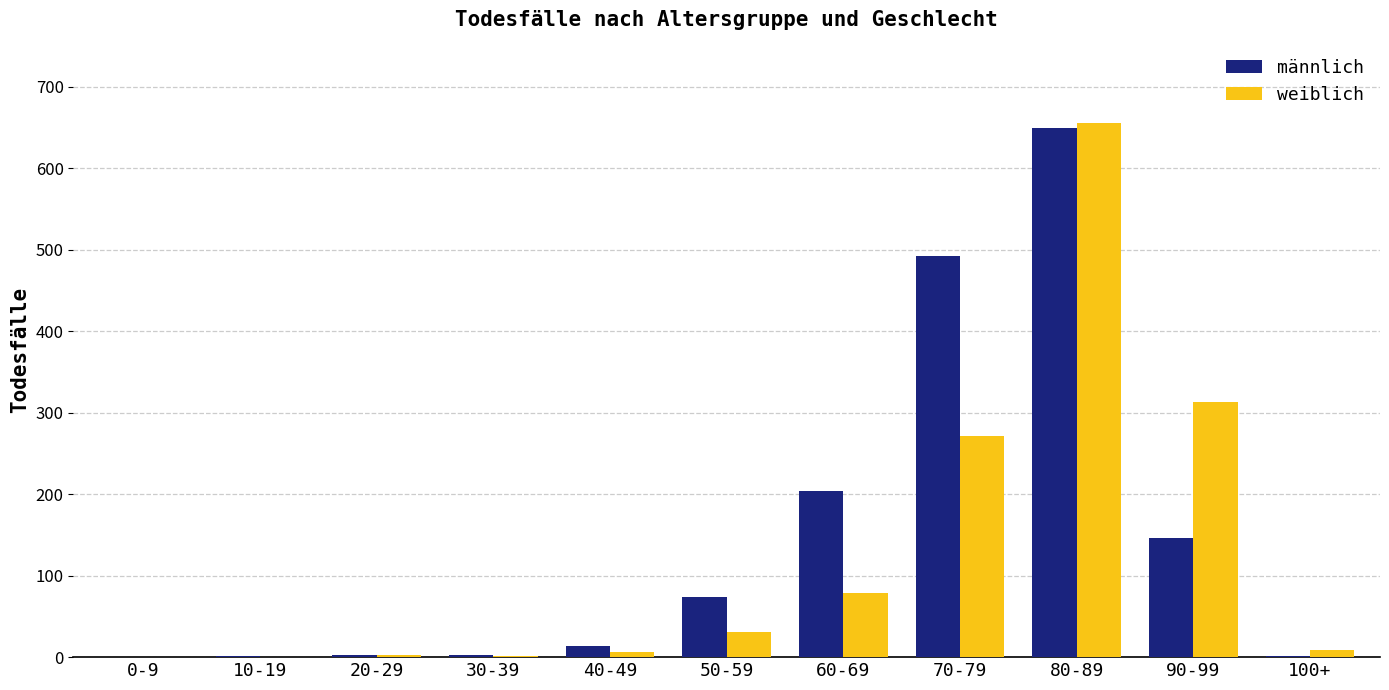

Between 0-9 and 40-49, which series saw the biggest shift?

männlich